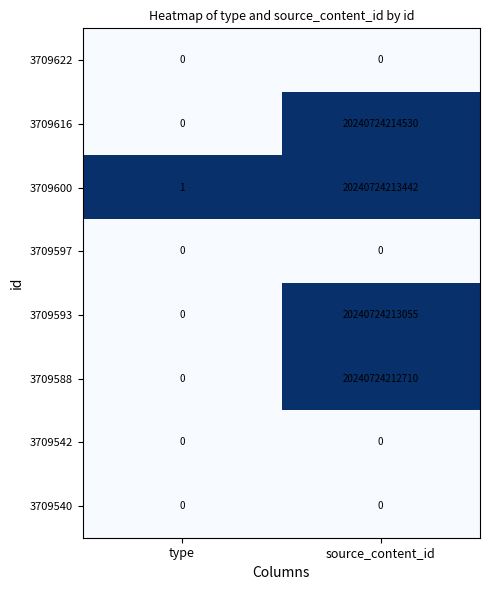

Which series has the largest total across all categories?

3709616